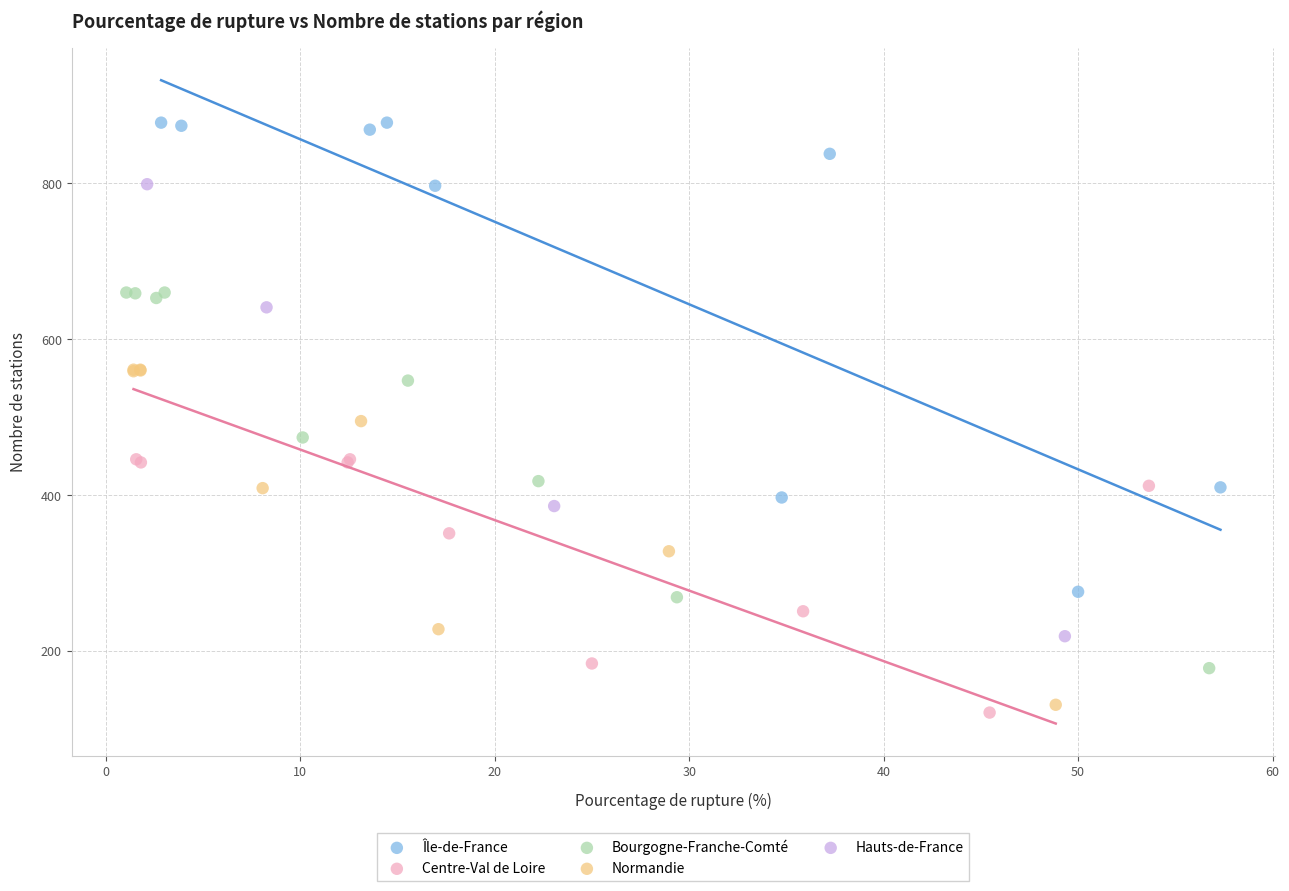

Which series has the widest spread of Y values?

Île-de-France